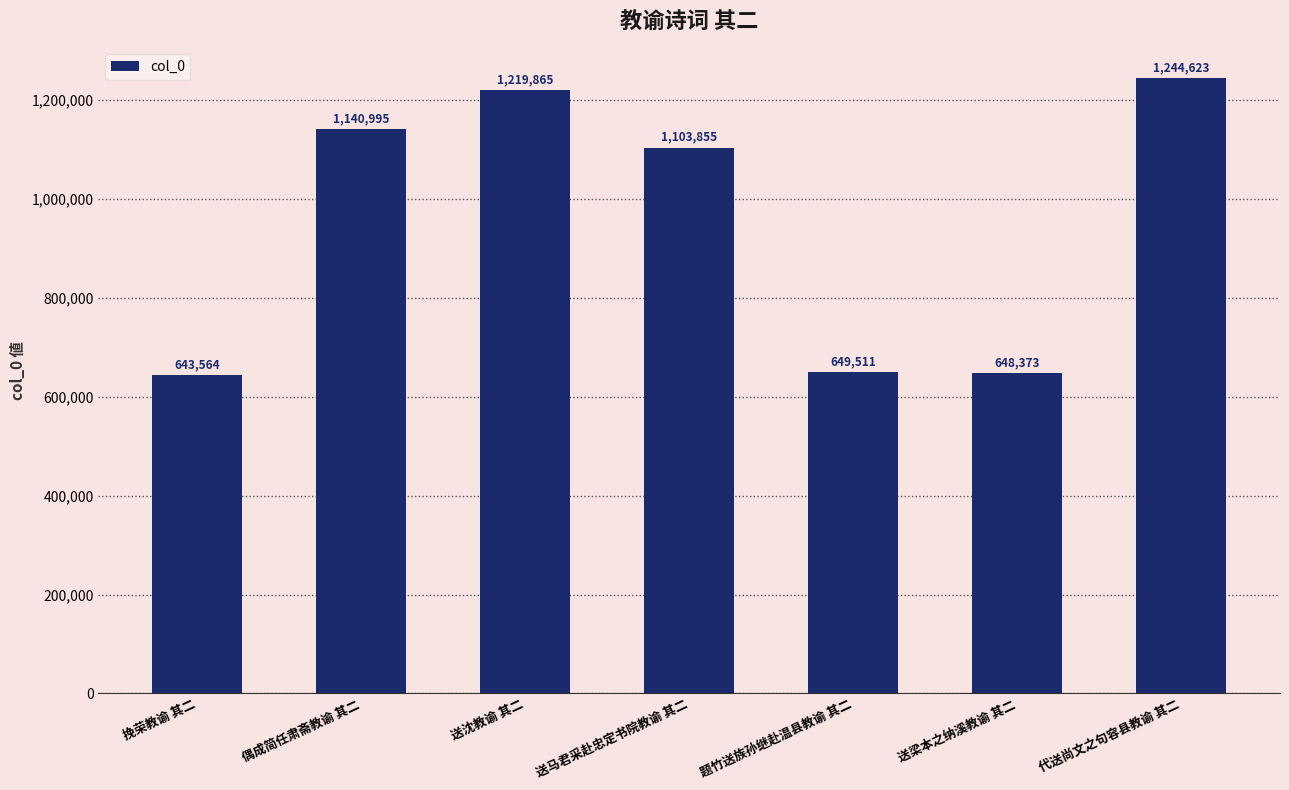

What is the difference between the maximum and minimum values?

601059